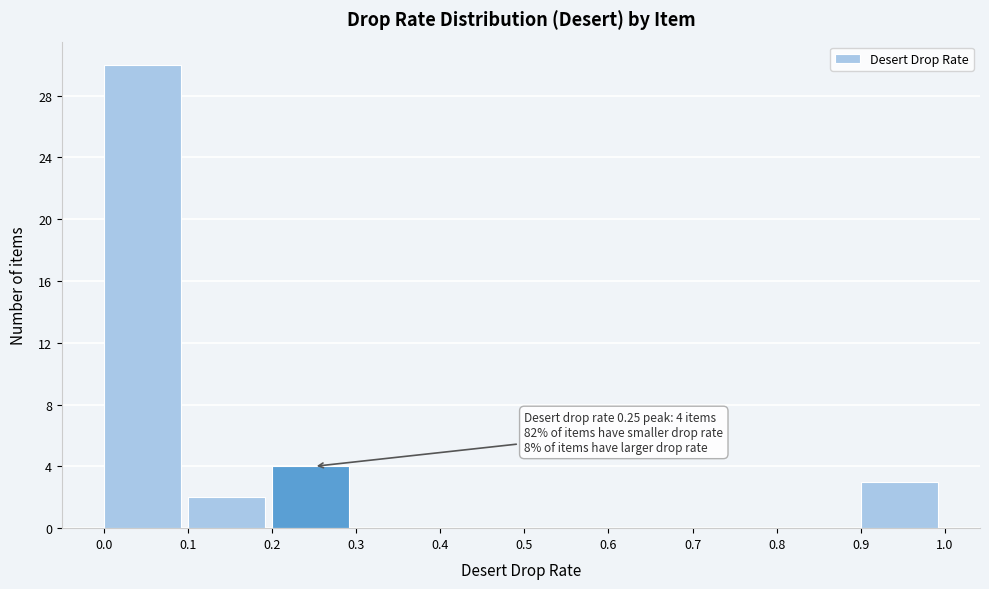

Which range on the x-axis has the tallest bar?

0.0 to 0.1